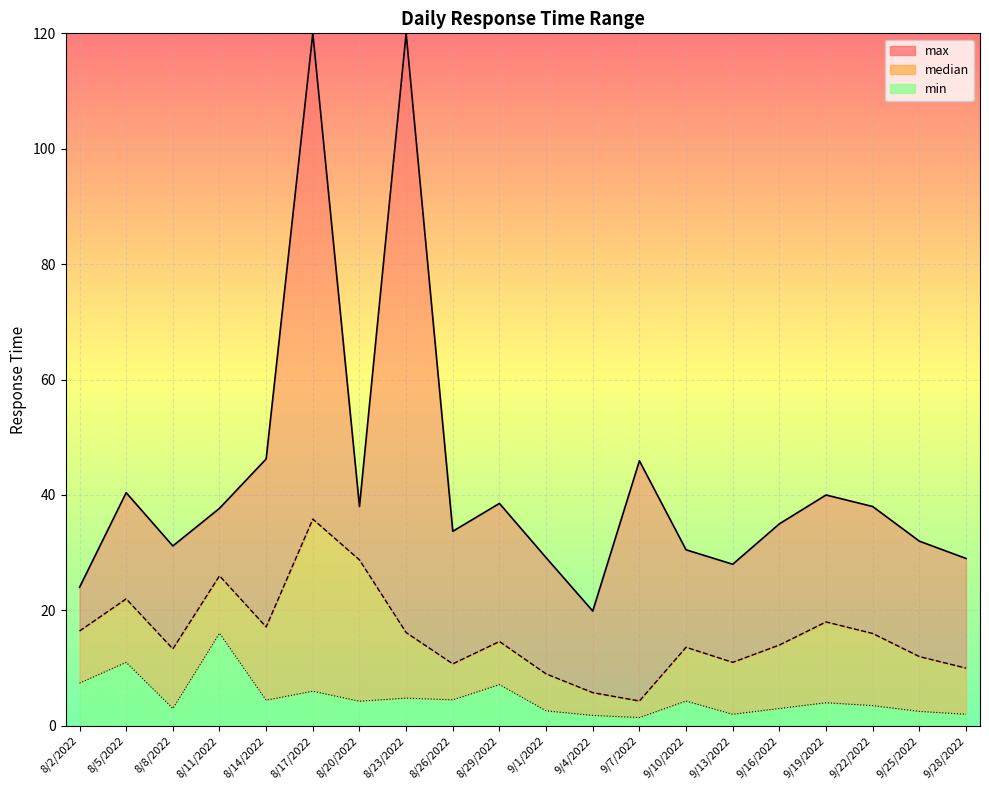

Between 9/13/2022 and 8/17/2022, which is larger?

8/17/2022